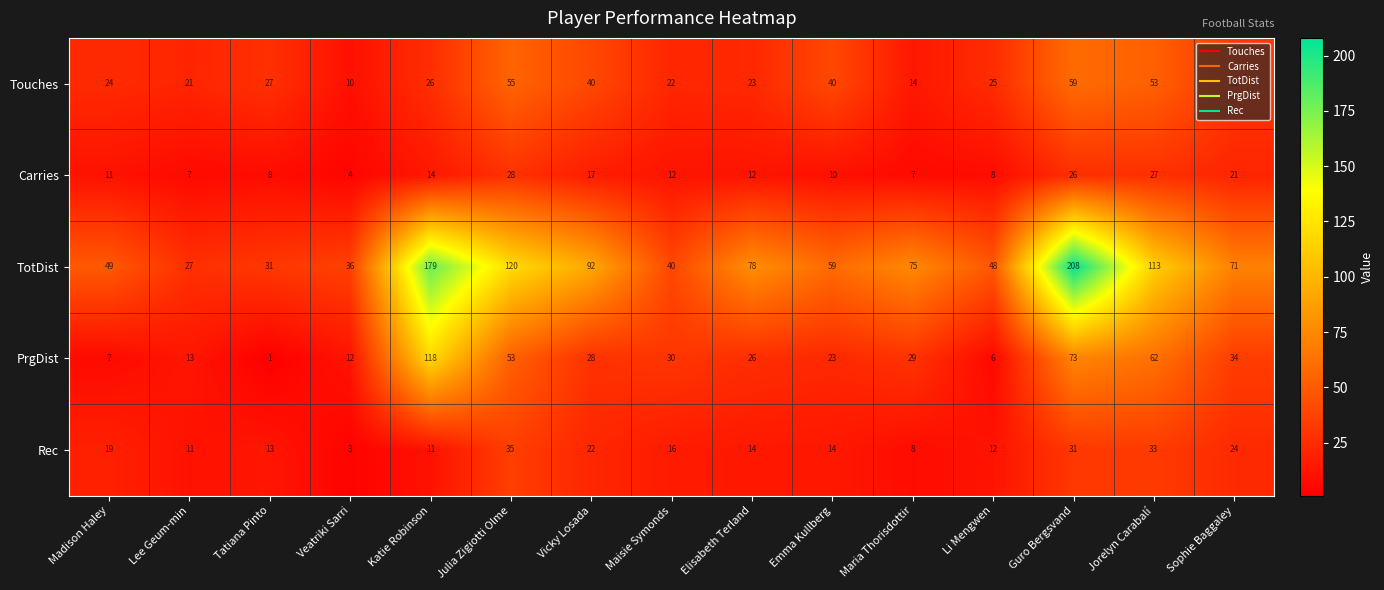

Which series has the largest total across all categories?

TotDist